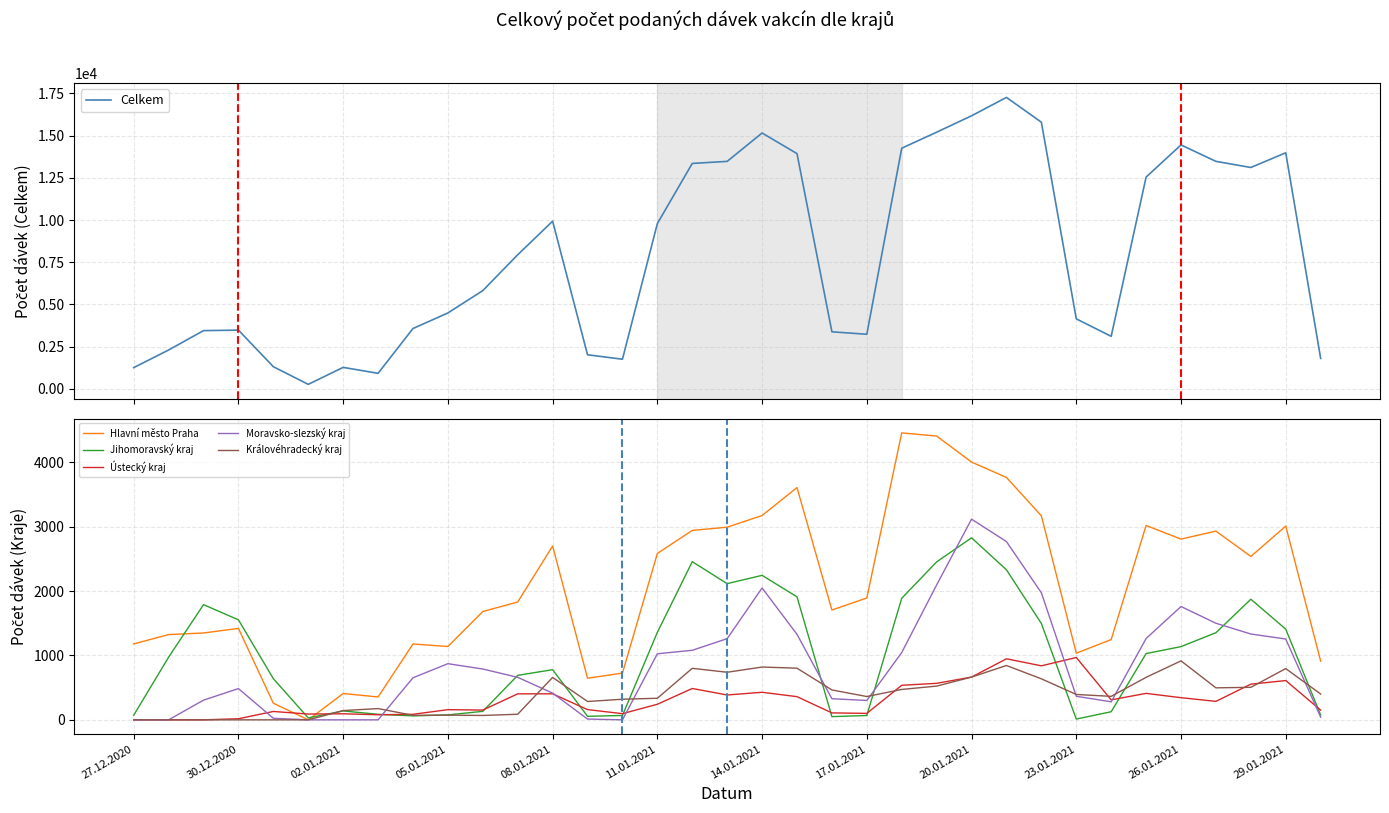

Which has a higher value, 31 or 30?

30